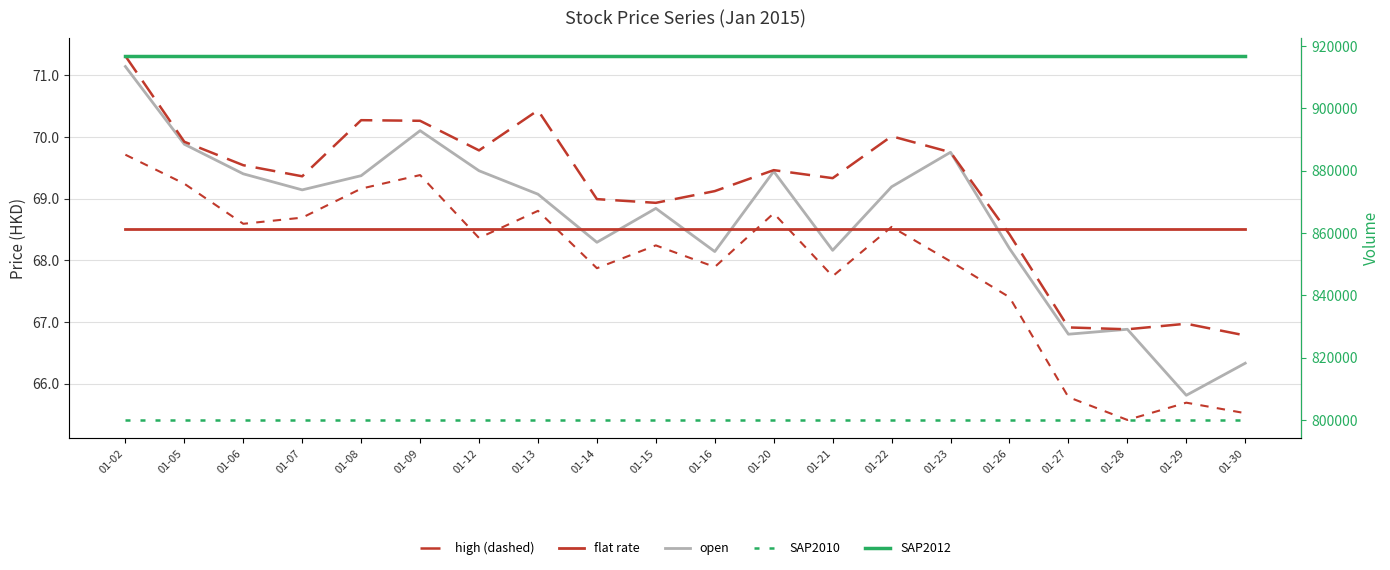

At 01-13, list the series in order from largest to smallest.

SAP2012 (volume ref), SAP2010 (volume ref), high, open (avg), low, flat rate (close avg)